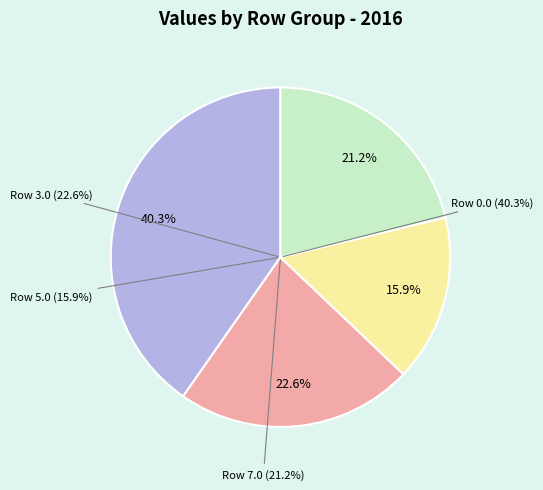

Is 10.0 the majority of the pie?

No